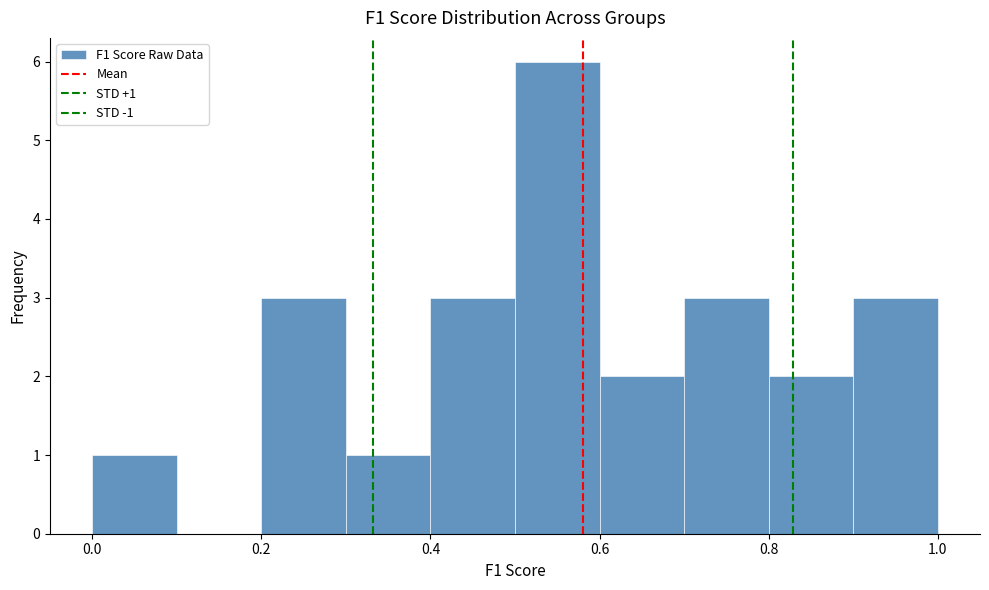

Which range on the x-axis has the tallest bar?

0.5 to 0.6